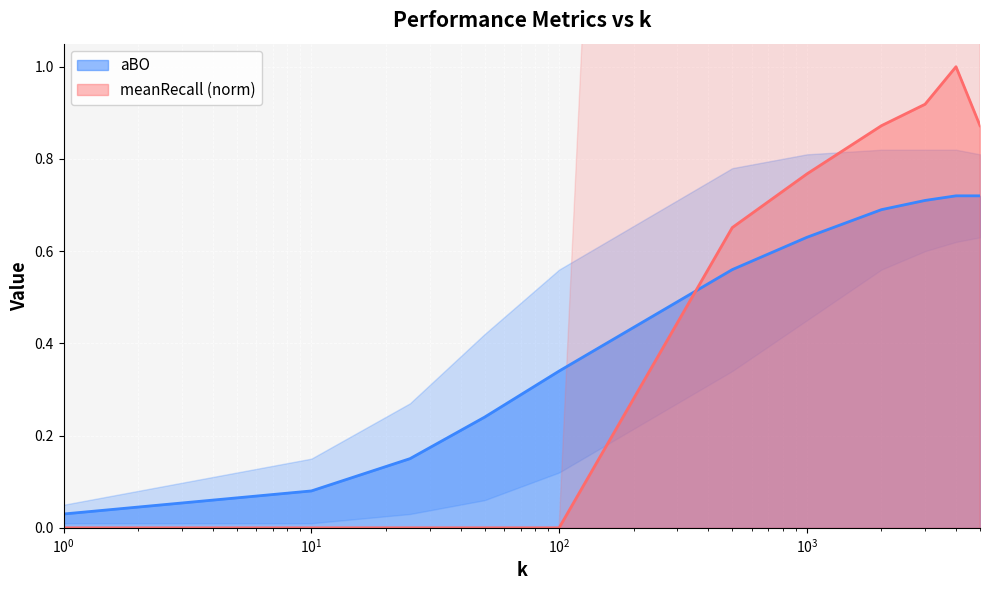

How many lines are shown in the chart?

2